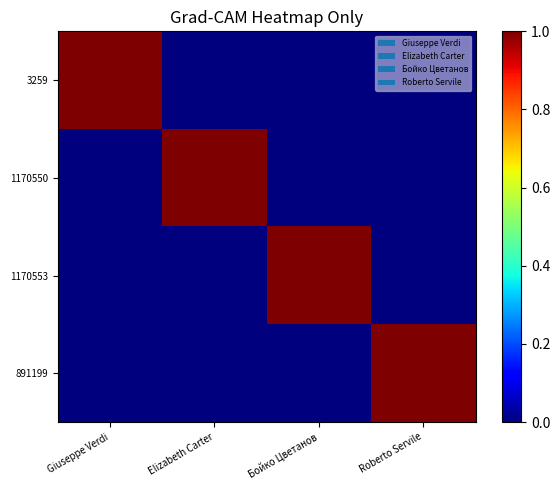

Which has a higher value, Roberto Servile or Бойко Цветанов?

Roberto Servile